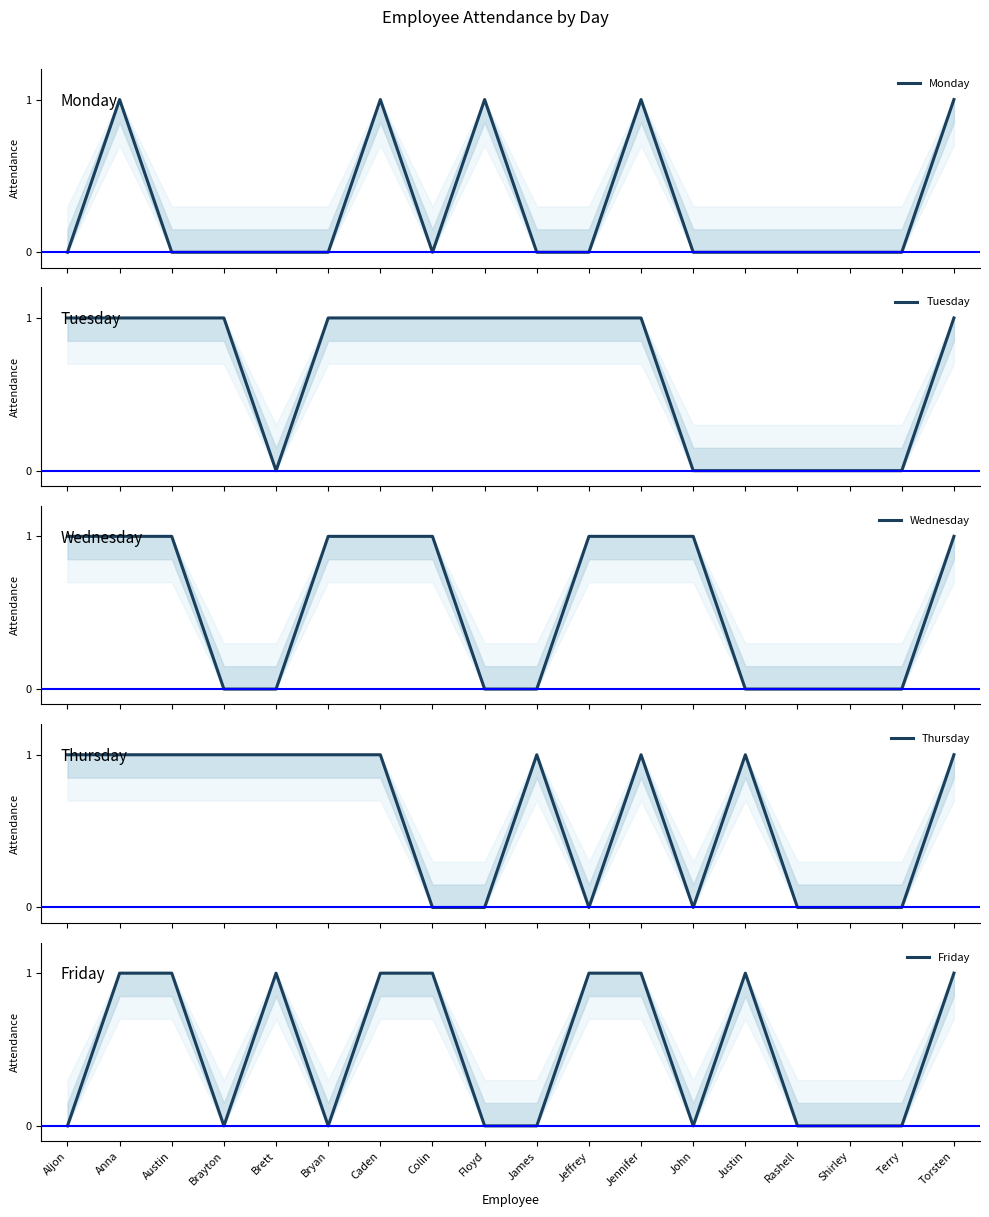

What is the label of the 18th point from the right?

Aljon